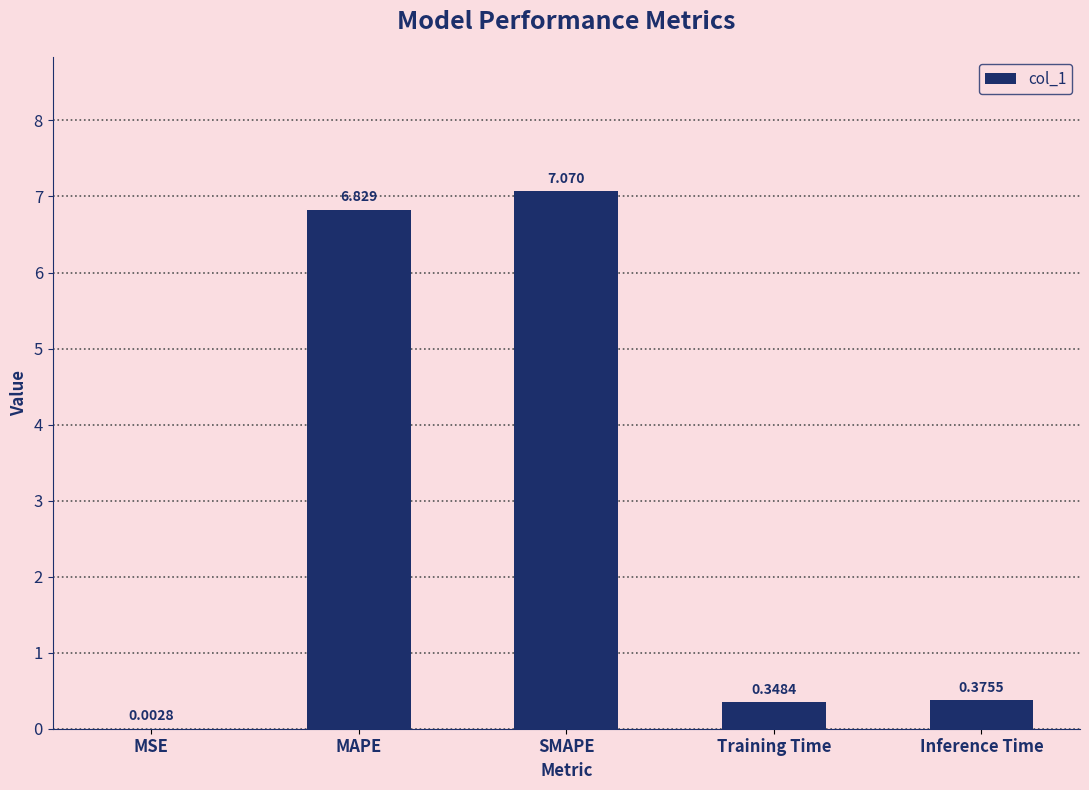

What is the change in value from MAPE to Inference Time?

-6.5